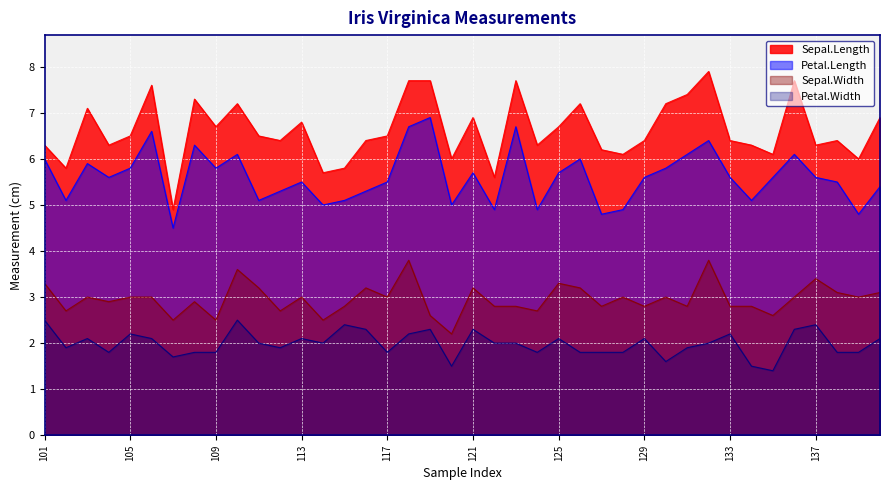

Is the value of Sepal.Length at 123 greater than the value of Petal.Width at 129?

Yes